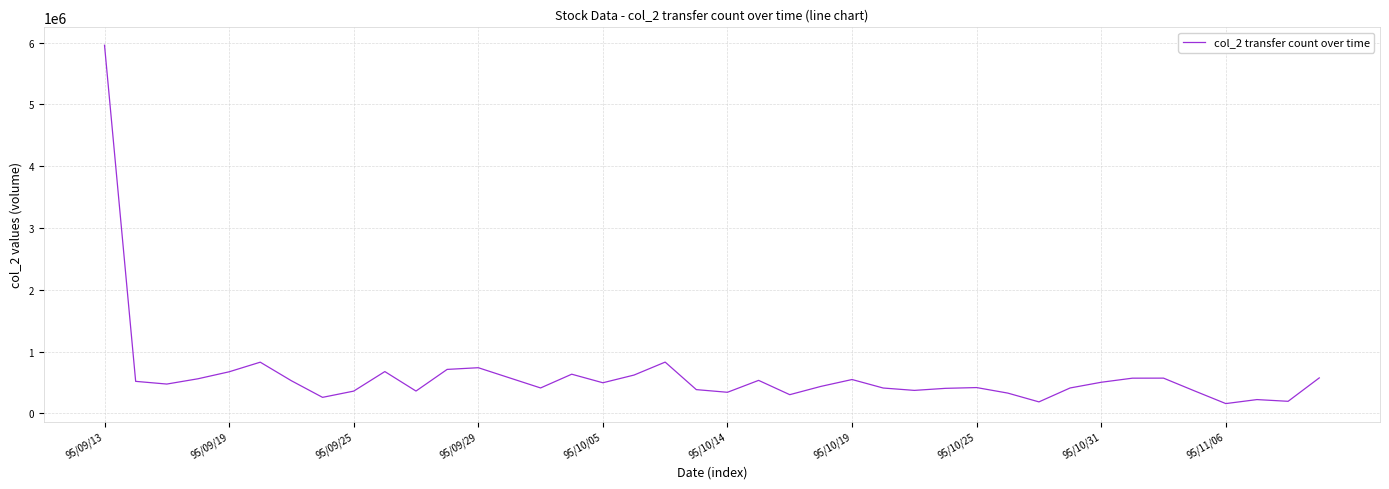

What is the sum of all values?

24489870